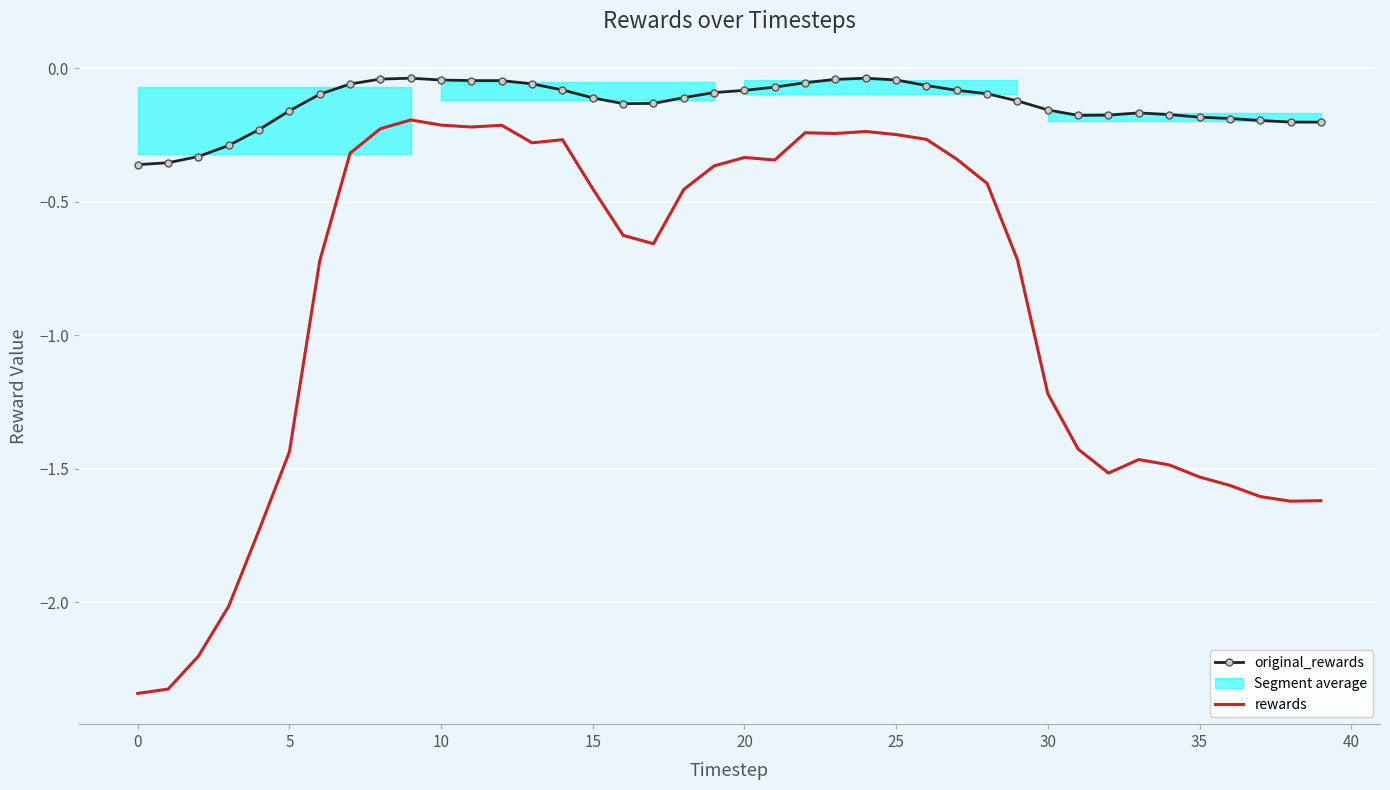

What is the difference between the rewards values at 34 and 38?

0.1